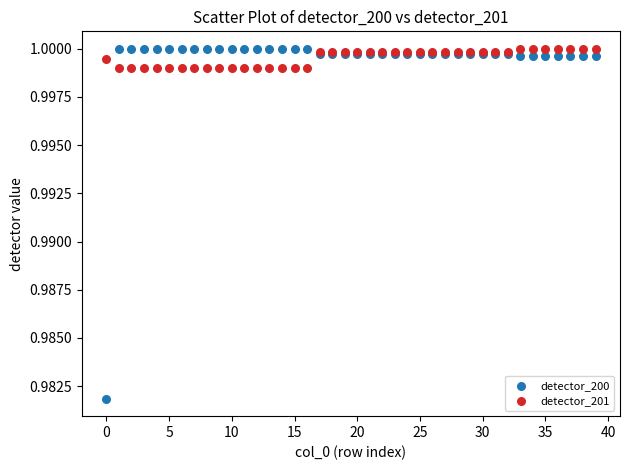

Which series has the widest spread of Y values?

detector_200